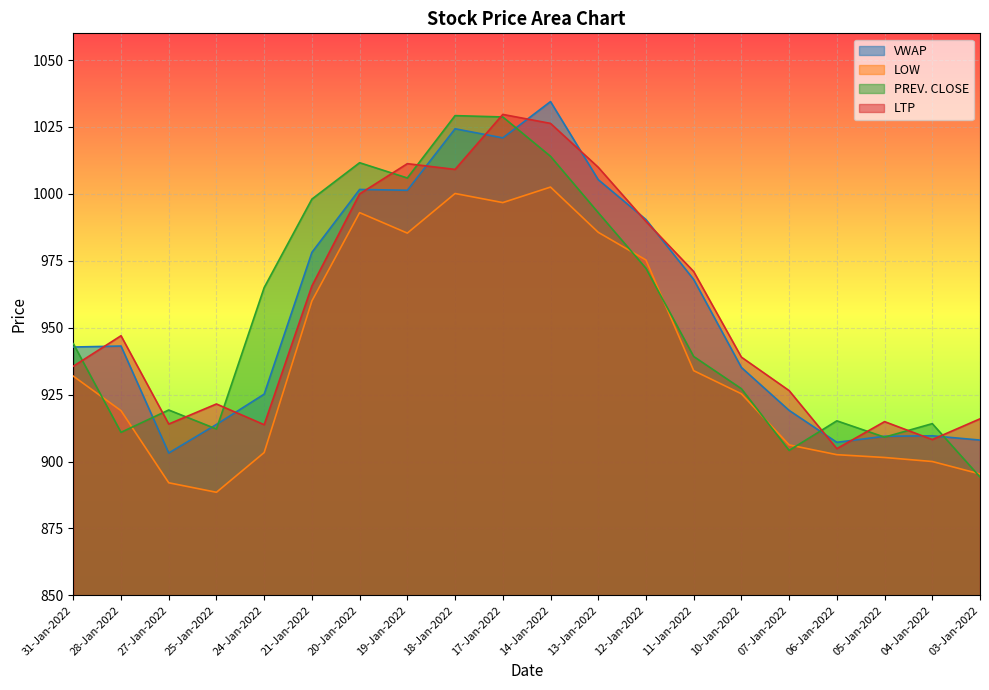

At which category does LOW reach its first local valley?

25-Jan-2022